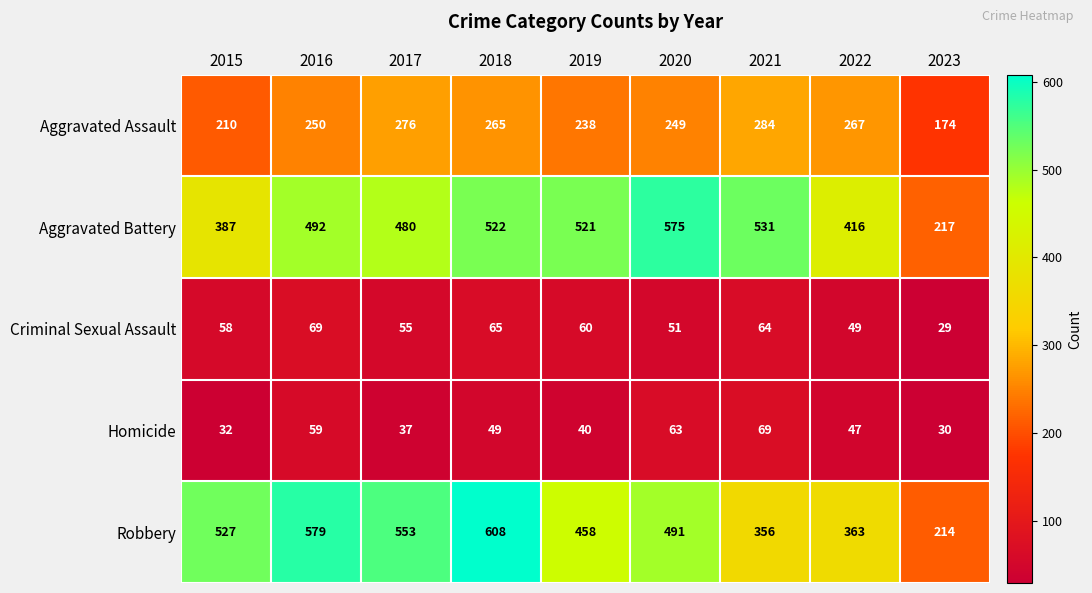

Rank the series at 2017 from lowest to highest value.

Homicide, Criminal Sexual Assault, Aggravated Assault, Aggravated Battery, Robbery